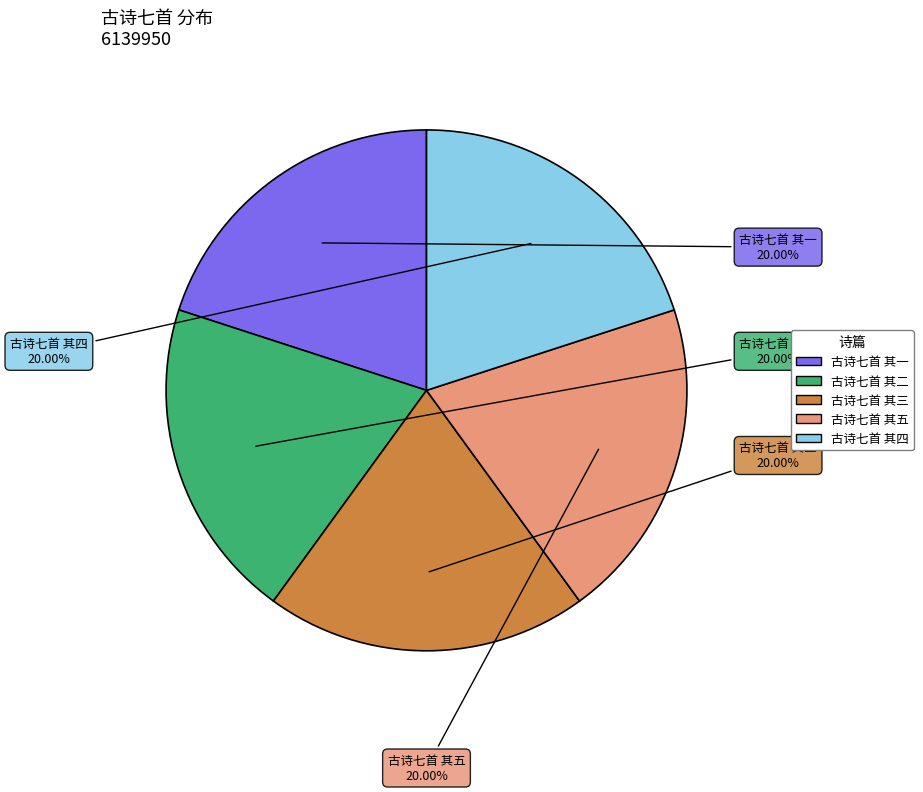

Does any single category account for the majority?

No